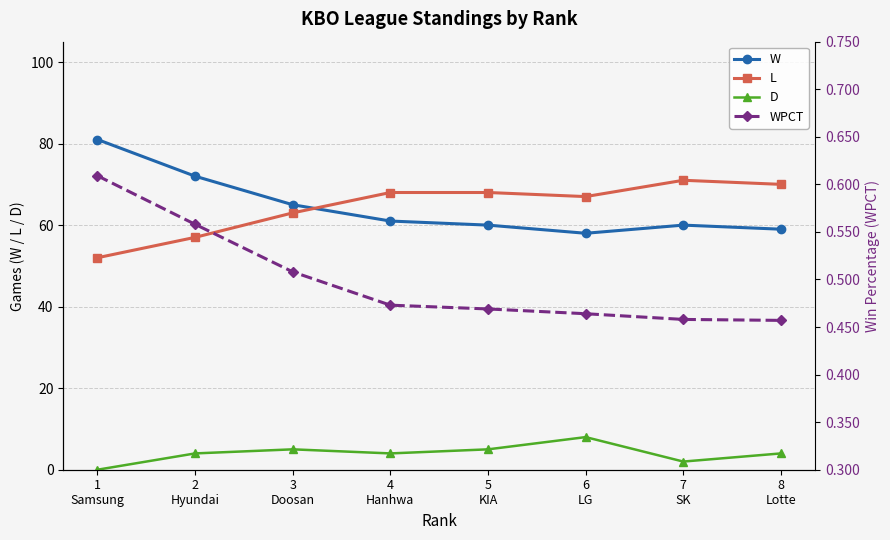

What is the maximum value for W?

81.0